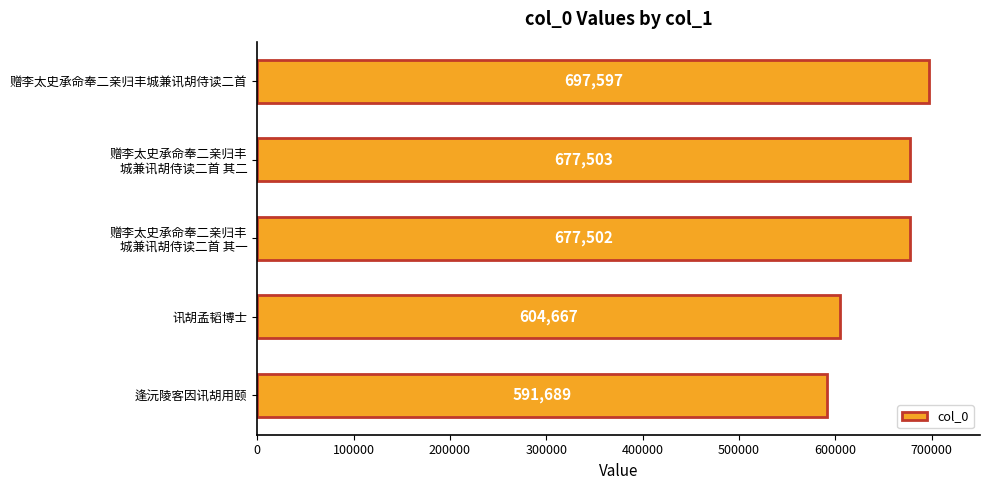

At which label is the value closest to 644643?

赠李太史承命奉二亲归丰
城兼讯胡侍读二首 其一